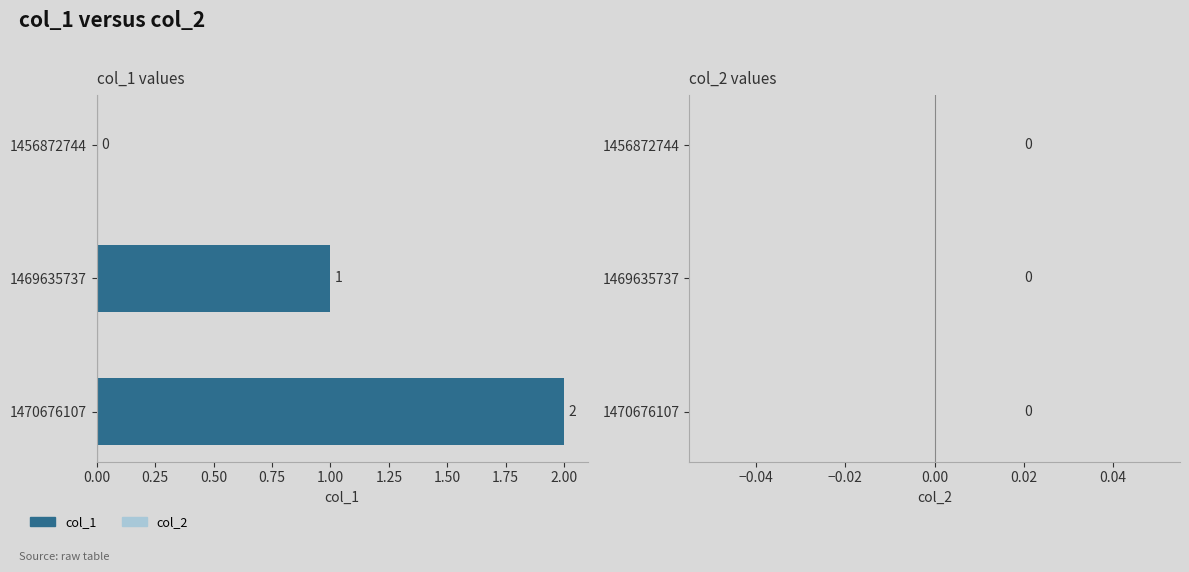

Are the bars horizontal?

Yes